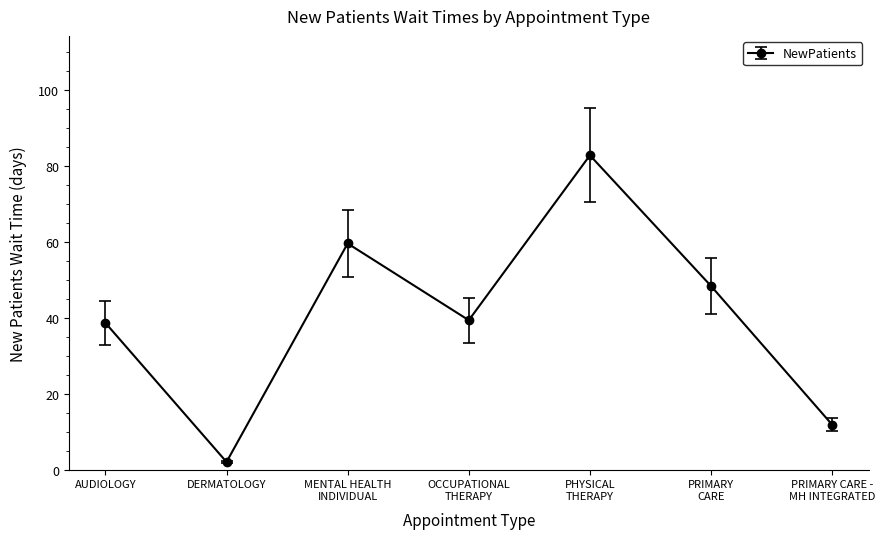

What is the greatest value displayed?

82.7